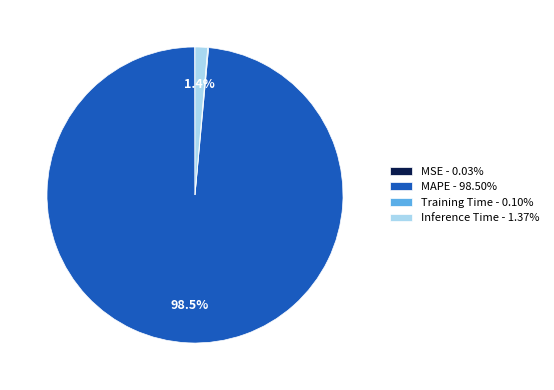

True or false: MAPE accounts for 85% of the total.

False